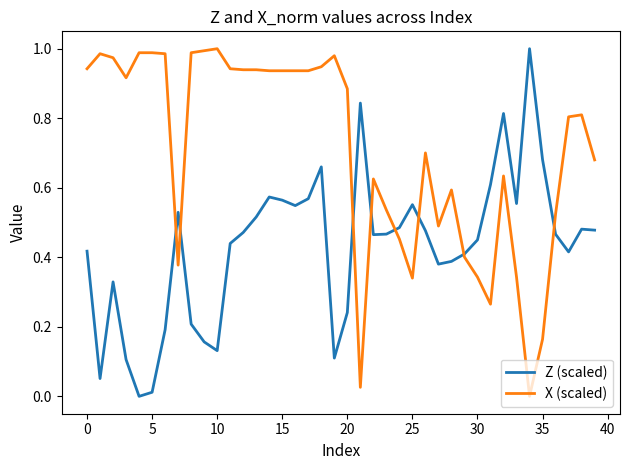

Rank the series by their average value, from highest to lowest.

X (scaled), Z (scaled)